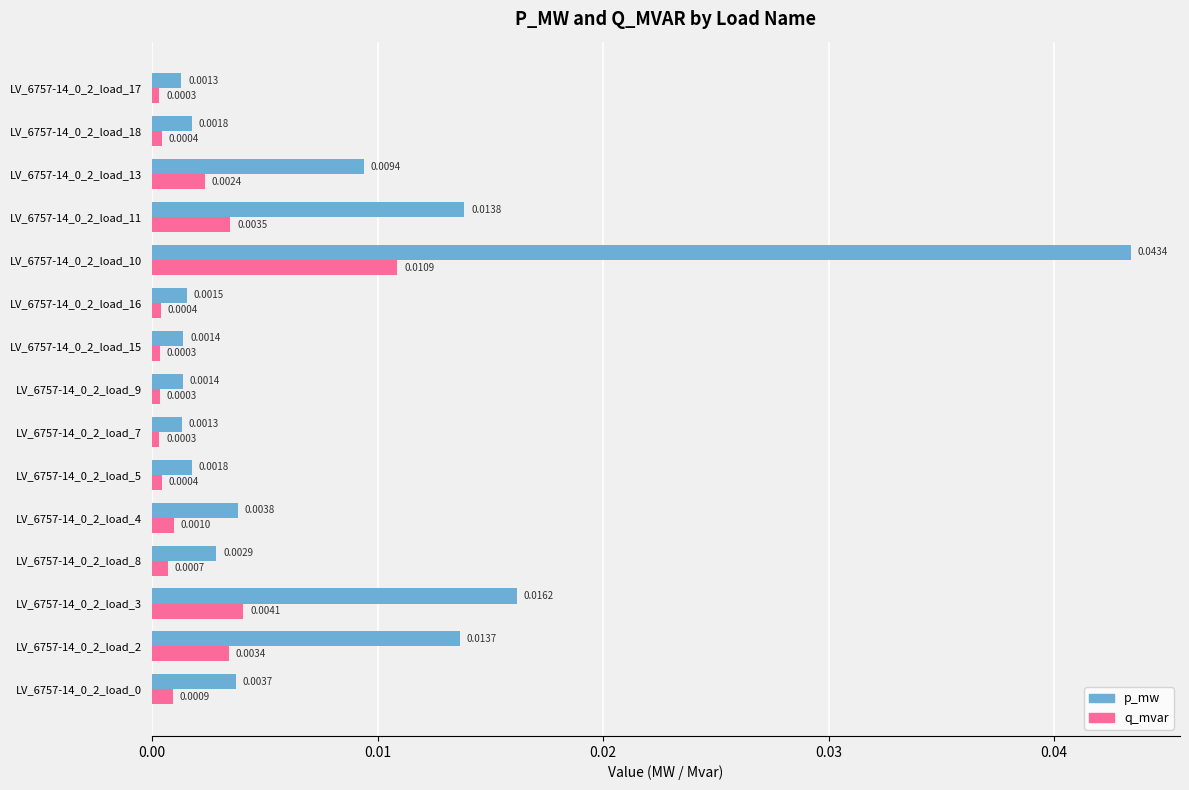

At how many categories does at least one series exceed 0?

15